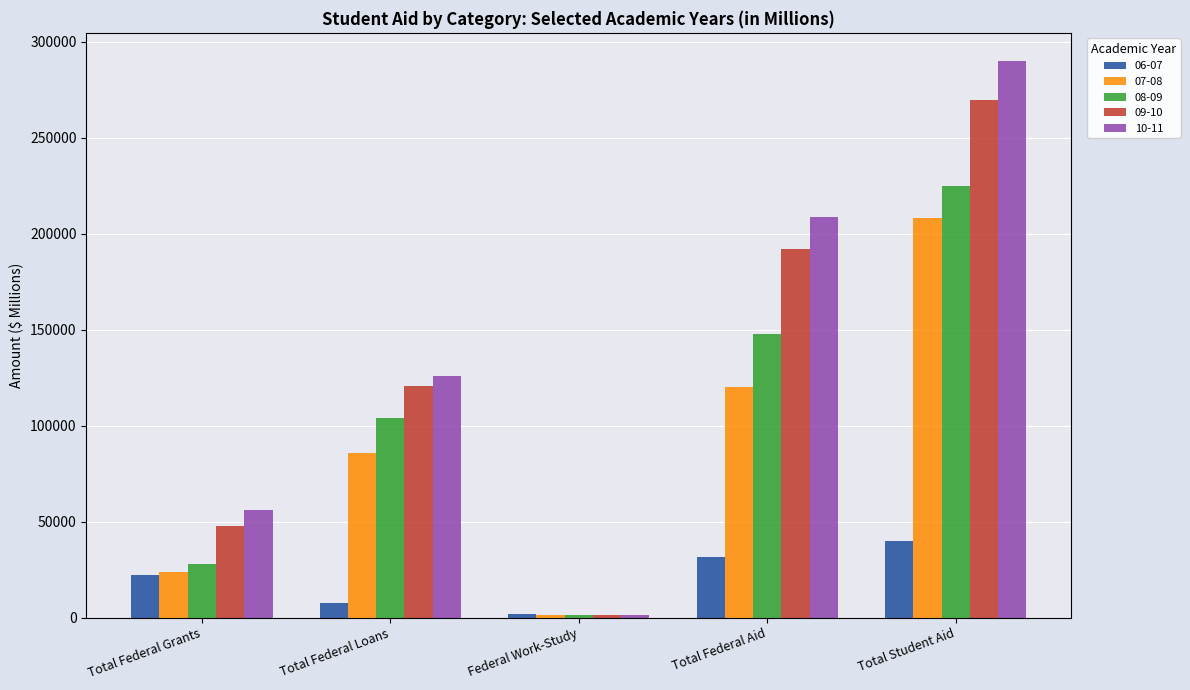

What are all the series names shown in the legend?

06-07, 07-08, 08-09, 09-10, 10-11